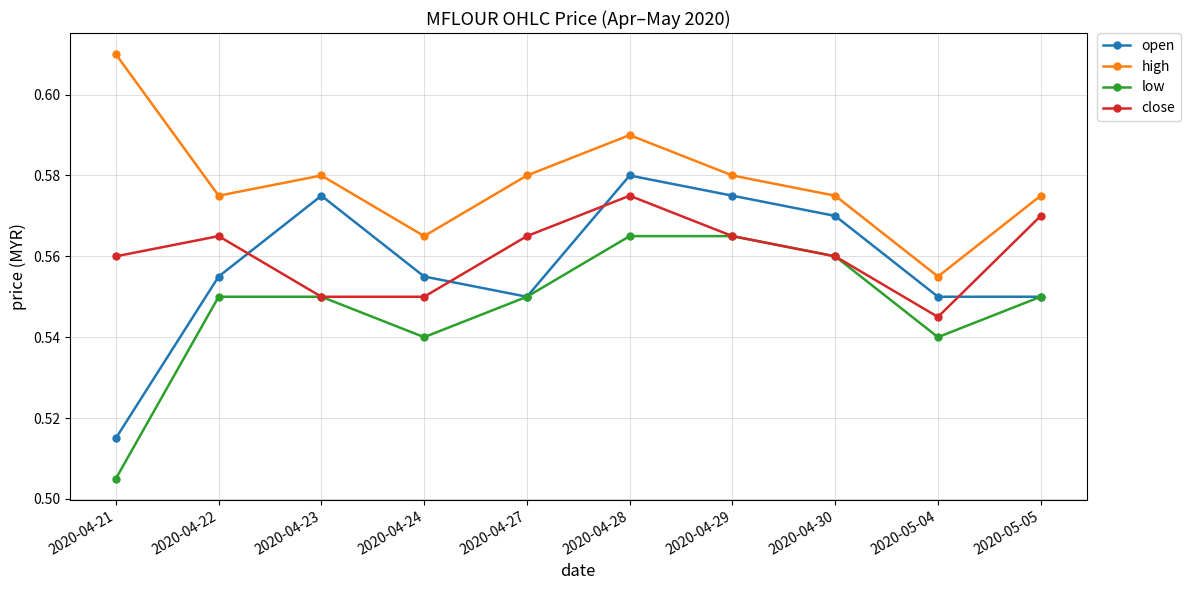

The low series shows 0.8 at 2020-04-30. True or false?

False